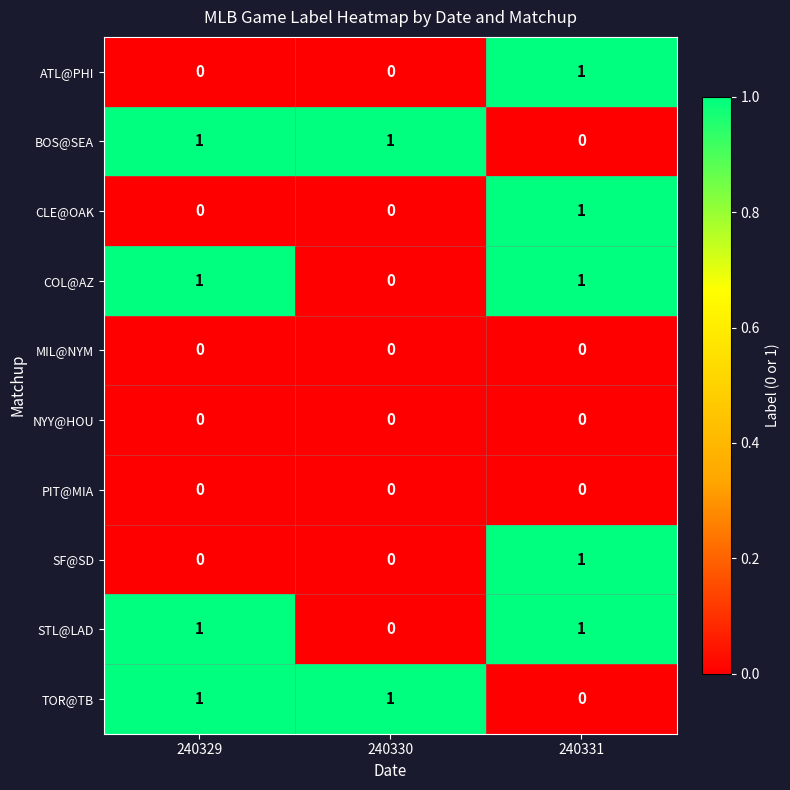

How many COL@AZ values are between 0 and 1?

3